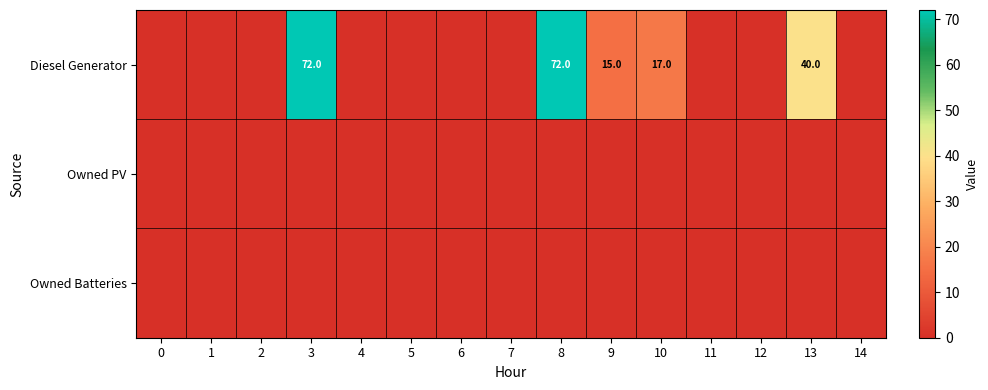

Between 13 and 0, which is larger?

13